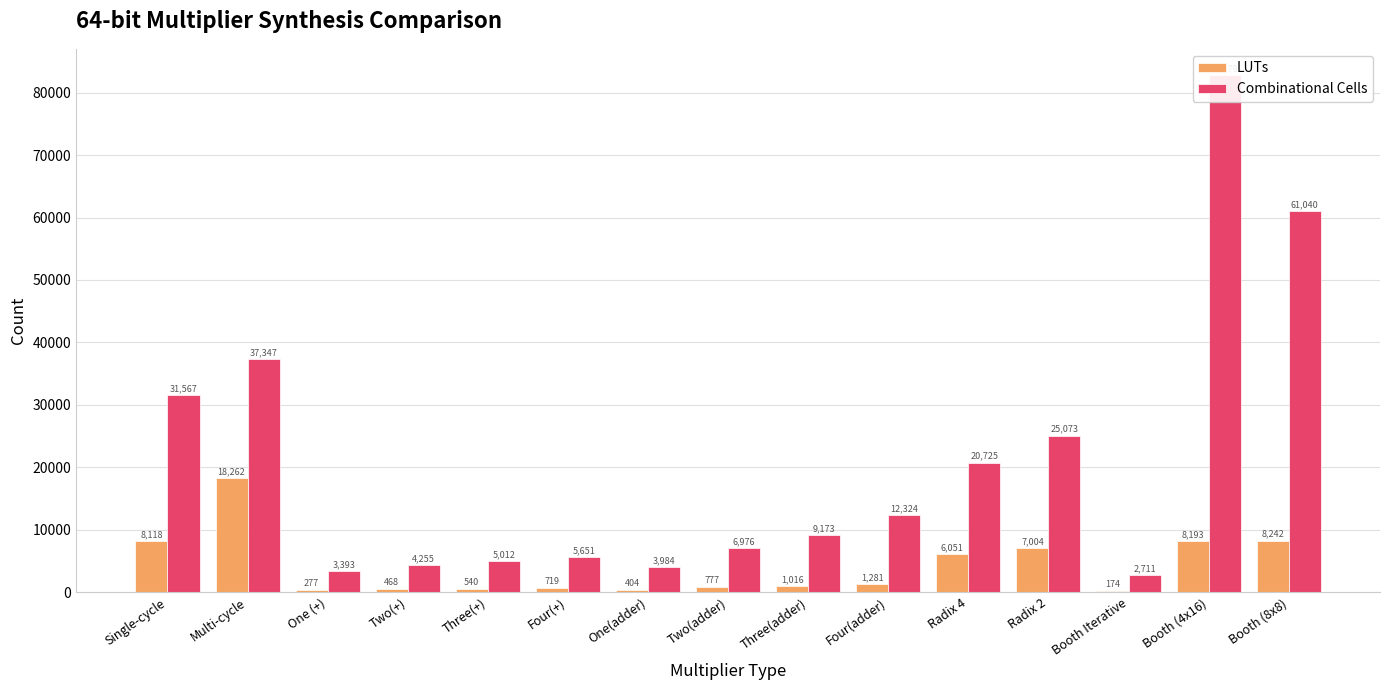

What is the average value of the Combinational Cells series?

20807